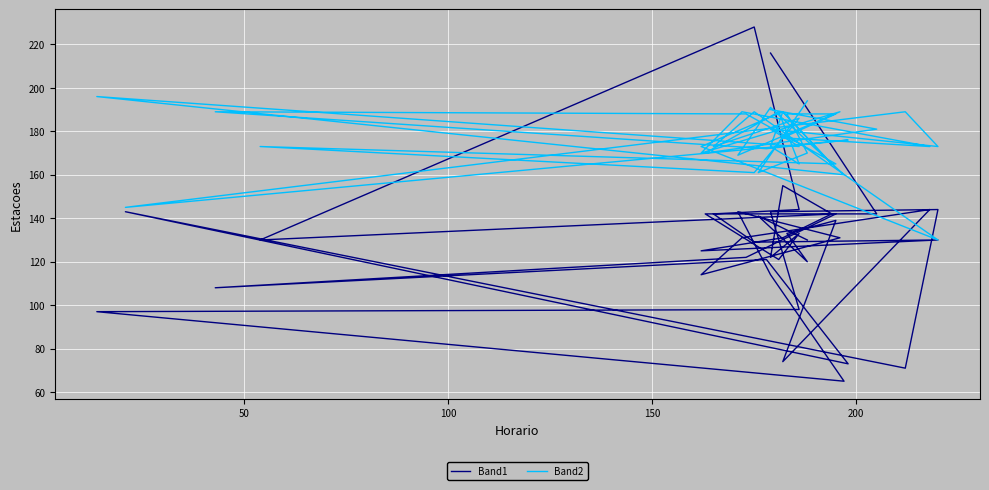

What are all the series names shown in the legend?

Band1, Band2